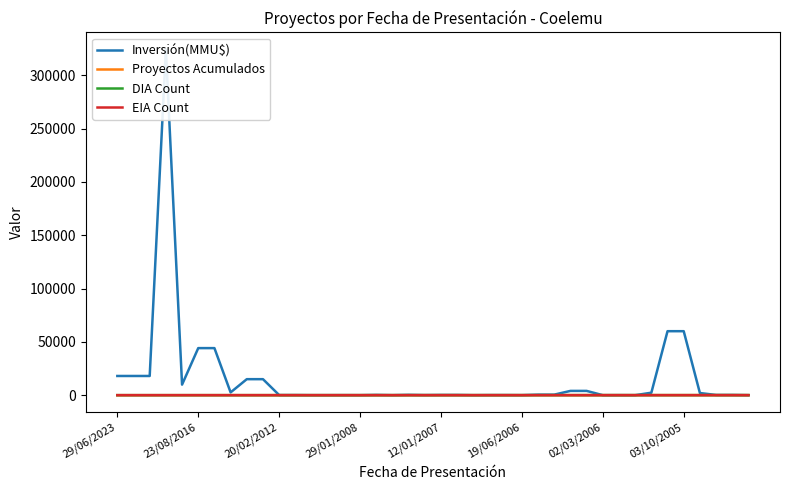

The value of DIA Count at 29 is 48. True or false?

False